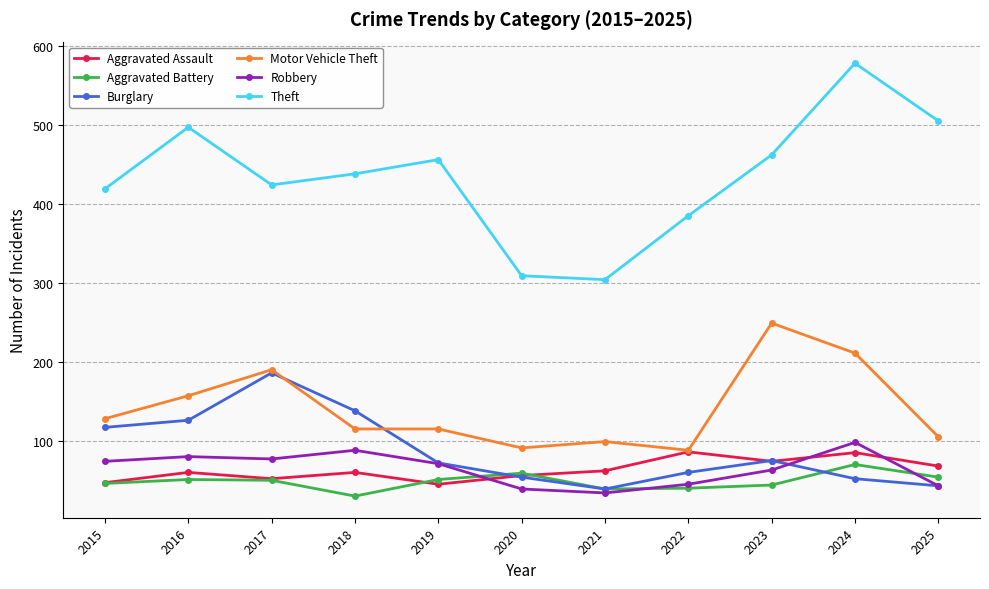

What is the sum of the Motor Vehicle Theft values at 2018 and 2020?

206